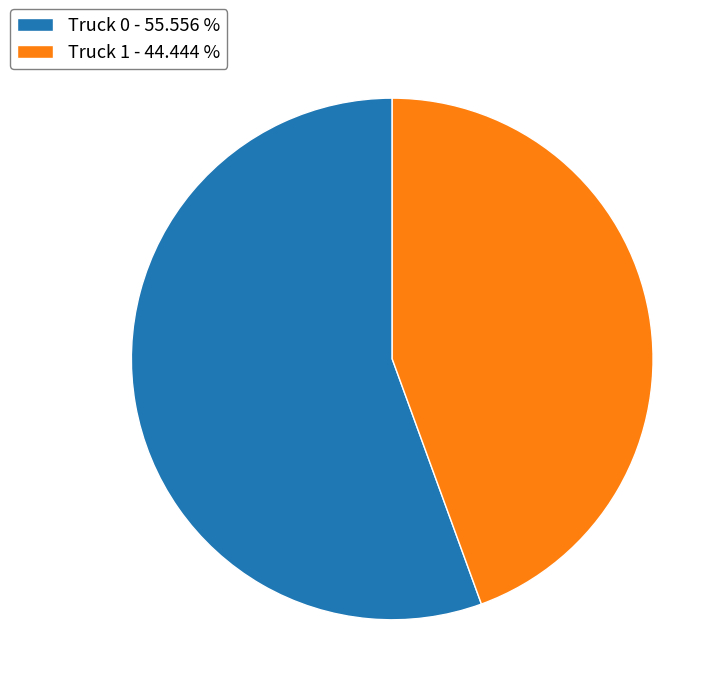

Which has a higher value, Truck 0 - 55.556 % or Truck 1 - 44.444 %?

Truck 0 - 55.556 %